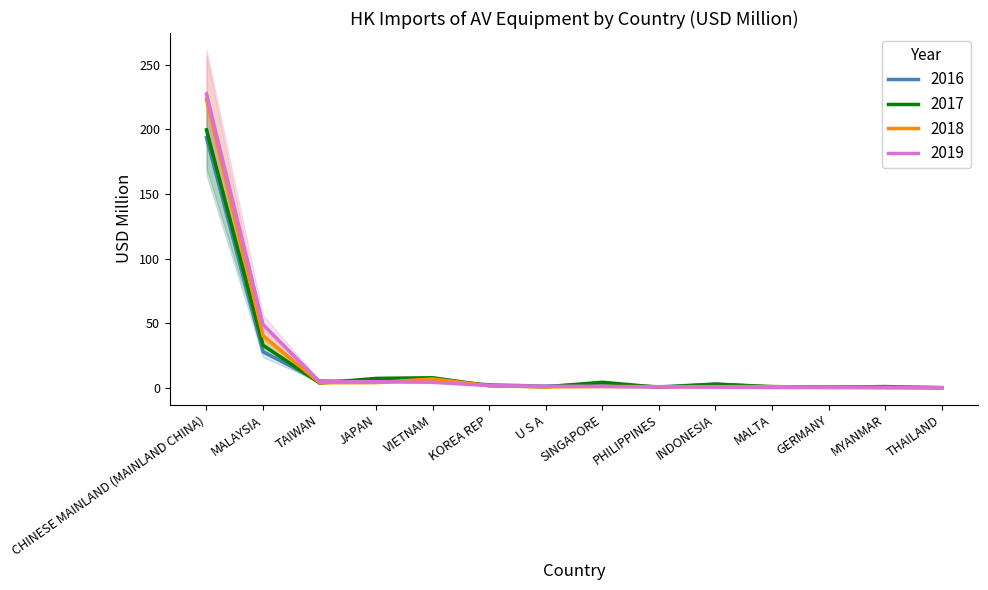

The value of 2018 at INDONESIA is 1.0. True or false?

True